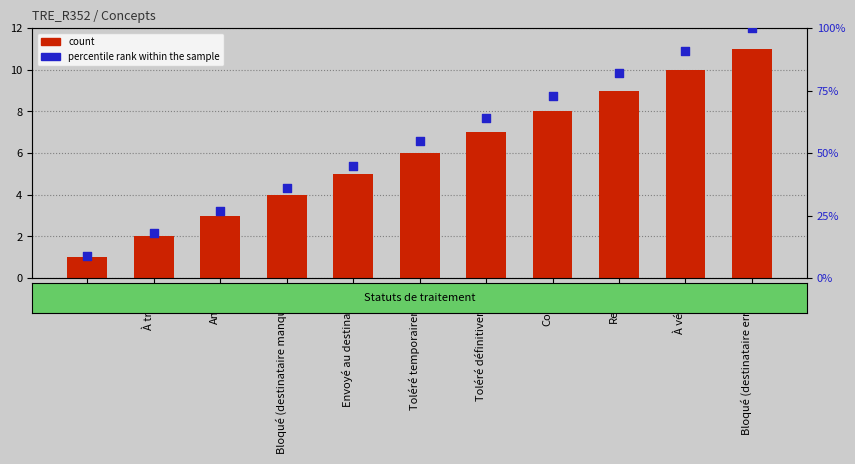

Is the value of count at Envoyé au destinataire greater than the value of percentile rank within the sample at À vérifier?

No